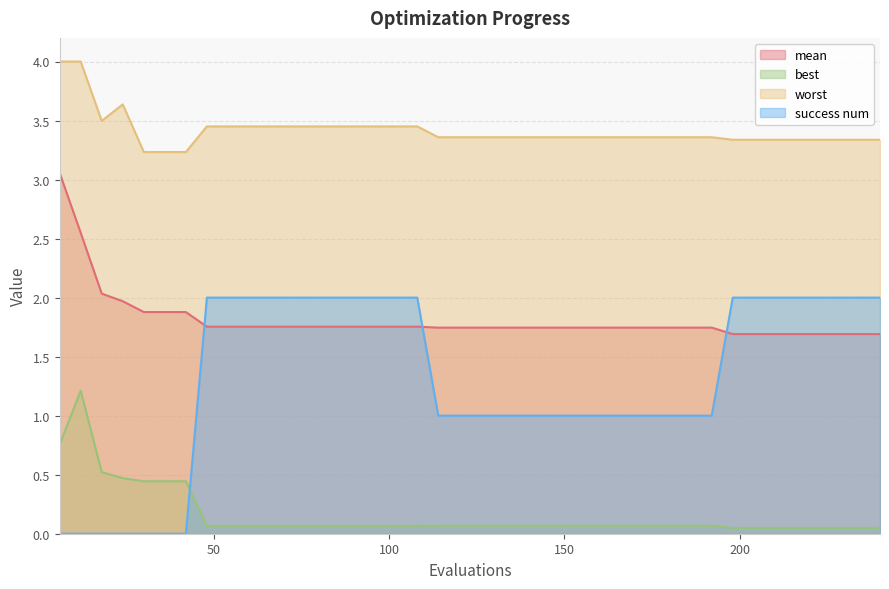

Which category has the lowest value in the worst series?

30